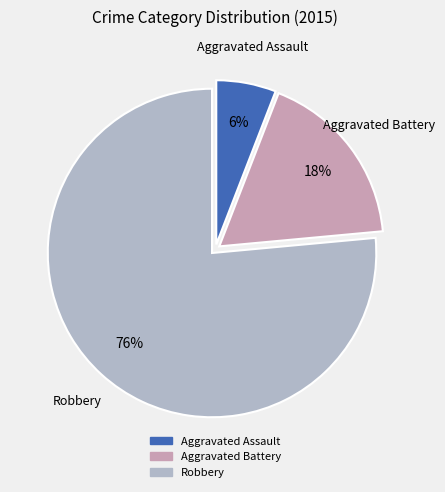

How many slices are in this pie chart?

3